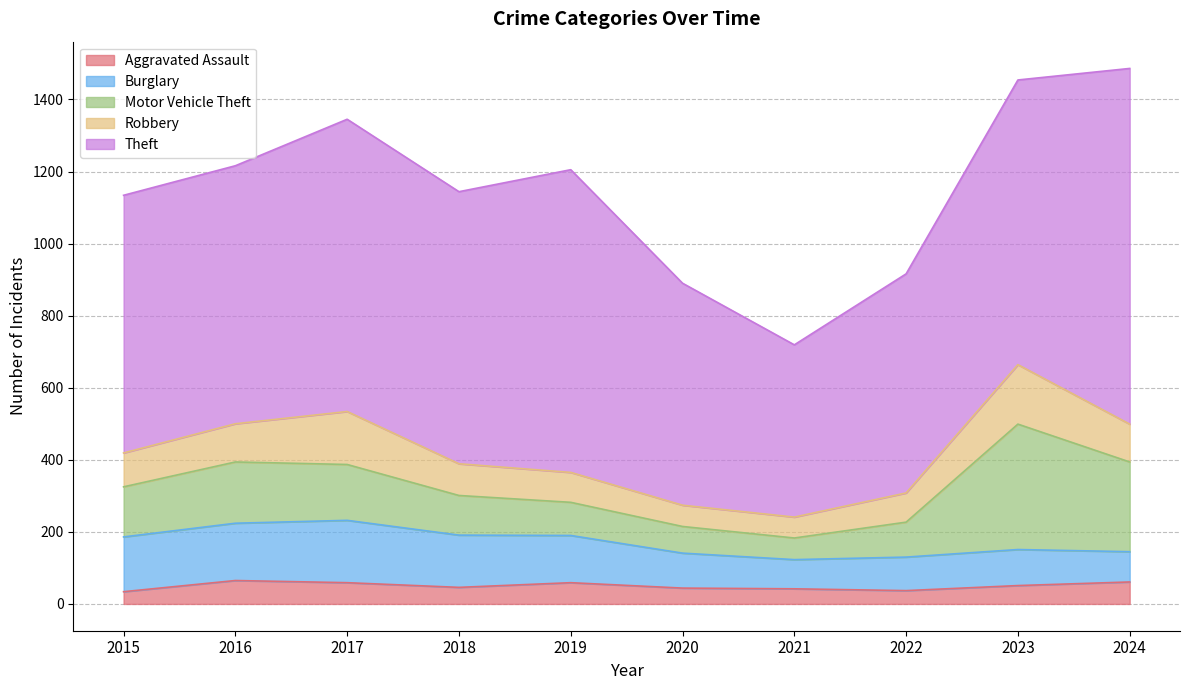

What is the difference between the Aggravated Assault values at 2023 and 2024?

10